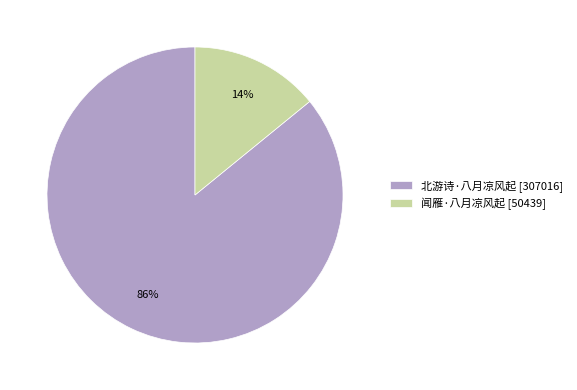

To the nearest percent, what portion does 闻雁·八月凉风起 represent?

14%